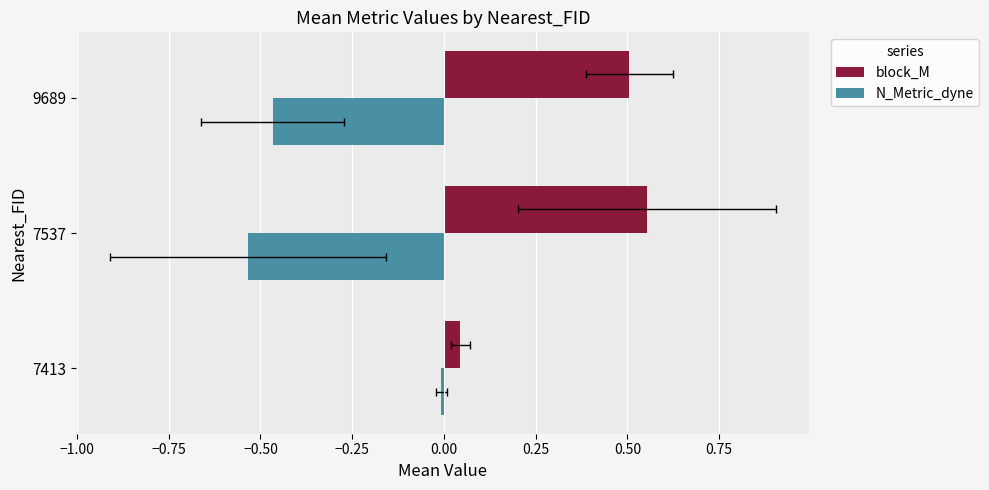

List the series in order of their peak value, highest first.

block_M, N_Metric_dyne